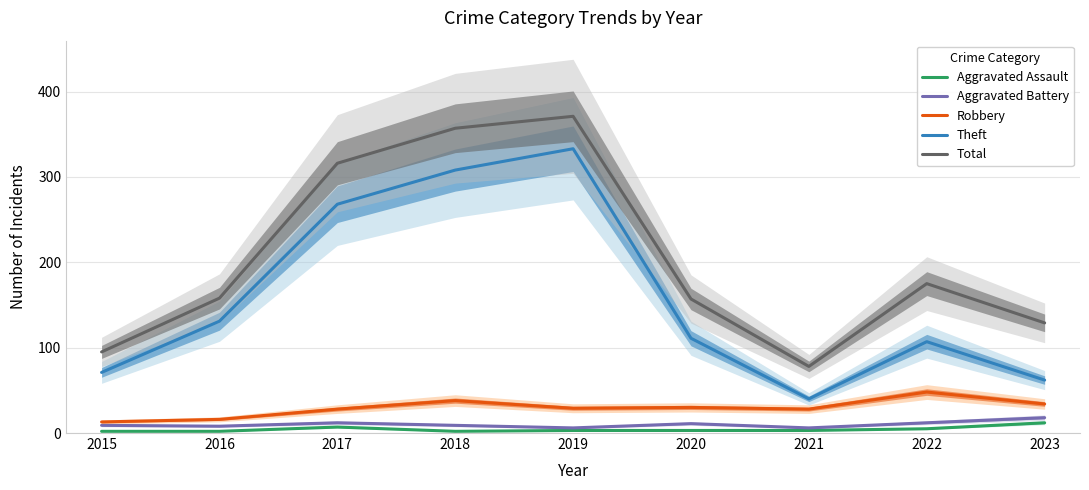

True or false: Aggravated Assault and Total intersect in this chart.

False